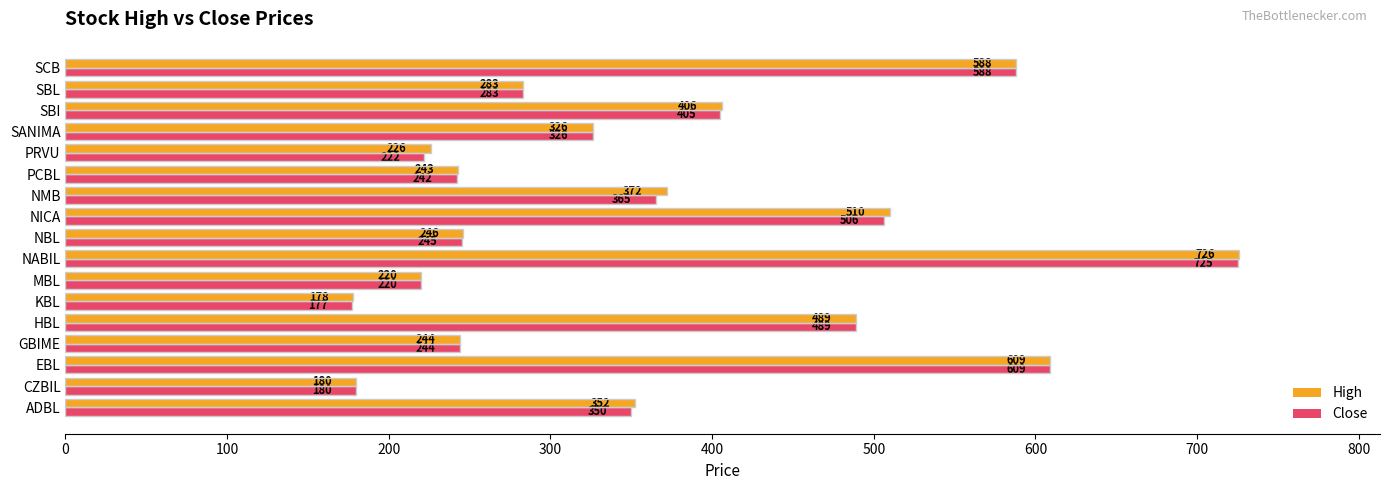

At how many categories does at least one series exceed 422?

5